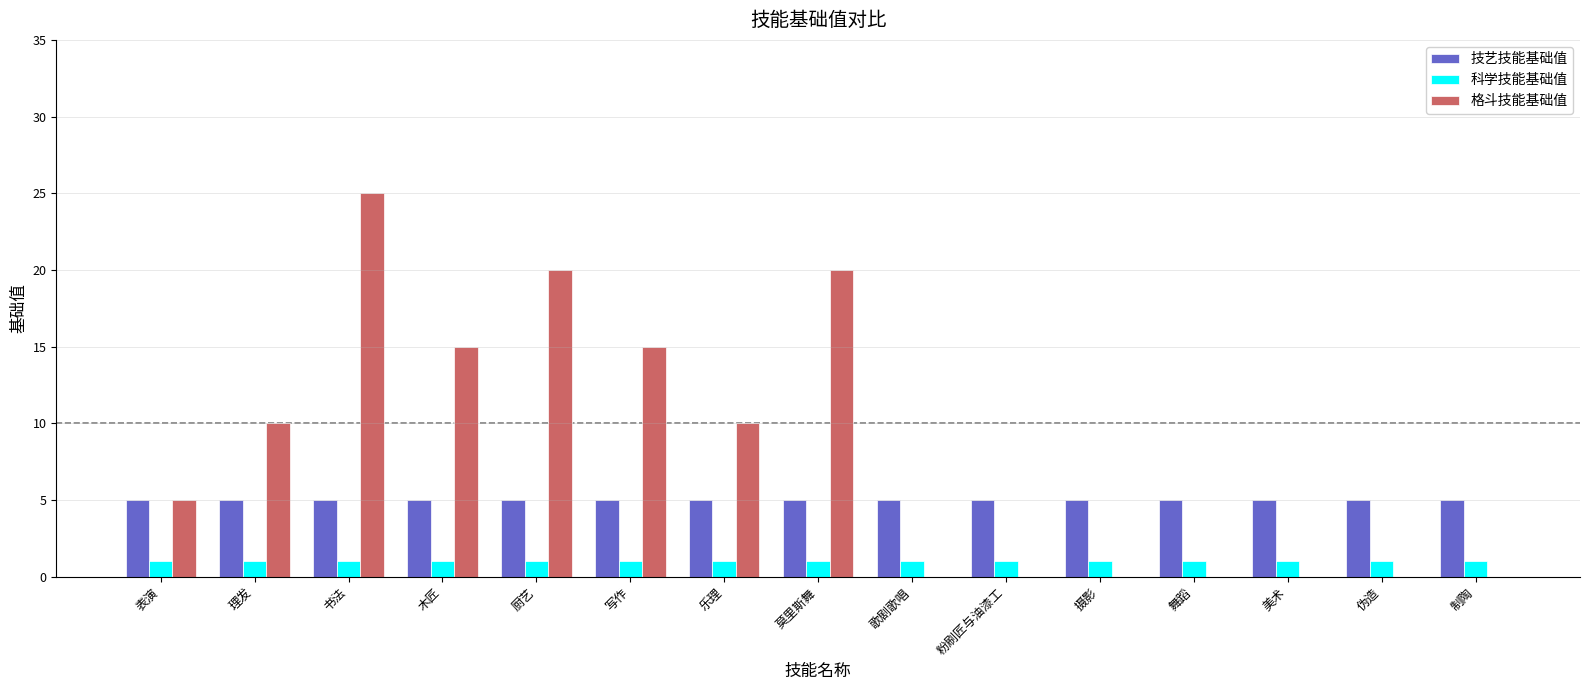

How many groups of bars are there?

15